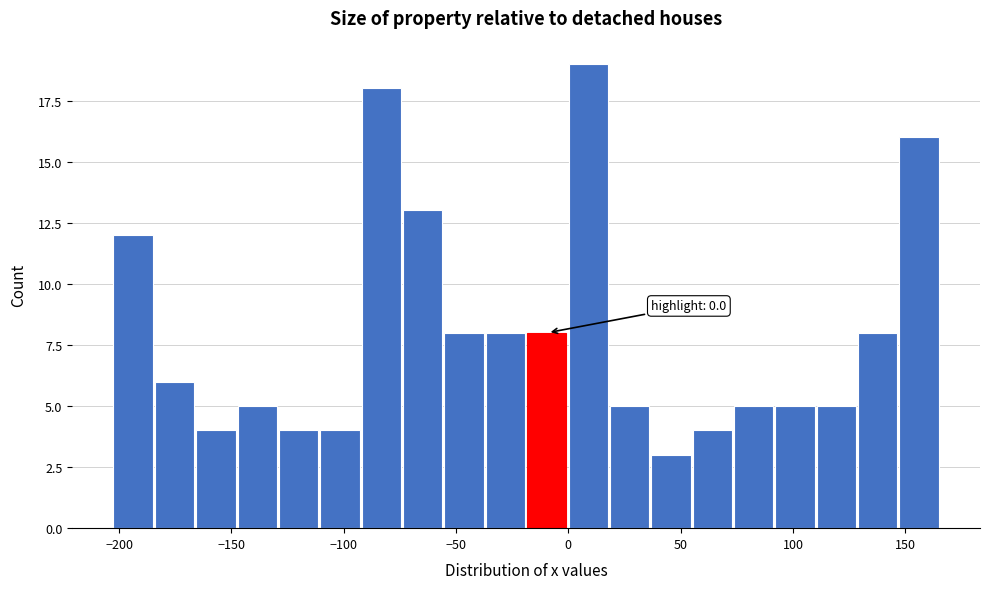

Around what value on the x-axis is the tallest bar? Give the approximate position of its centre, as read against the axis.

10